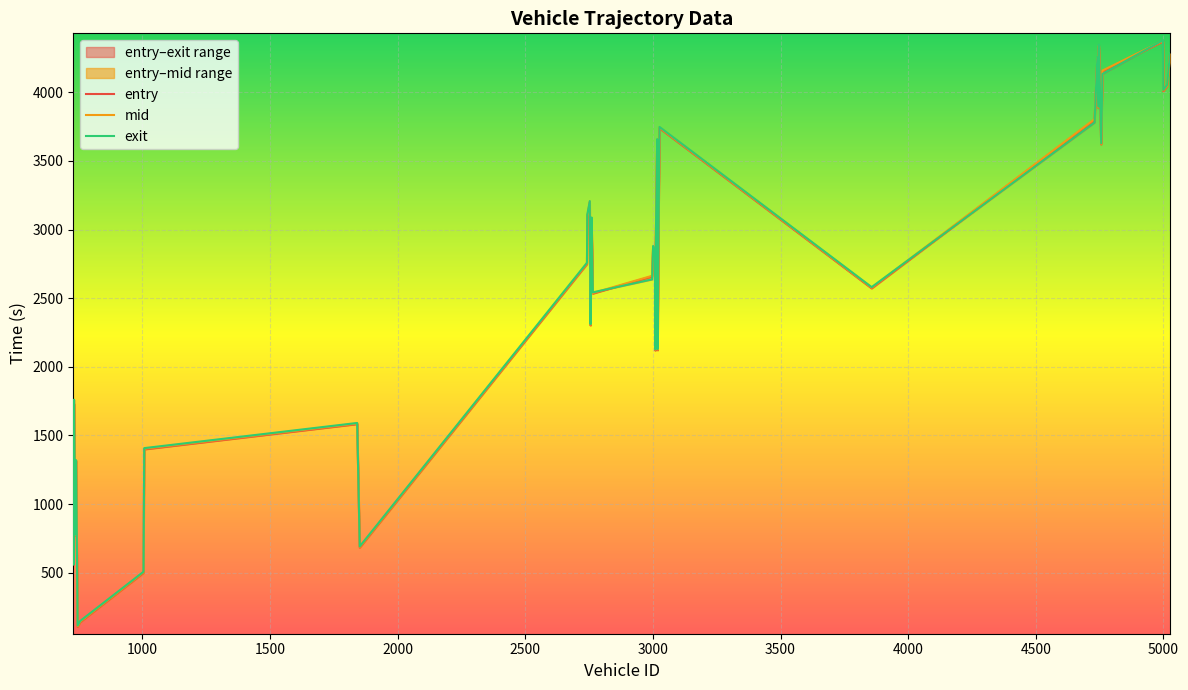

What is the value of the mid point at the 36th from the left?

4158.4